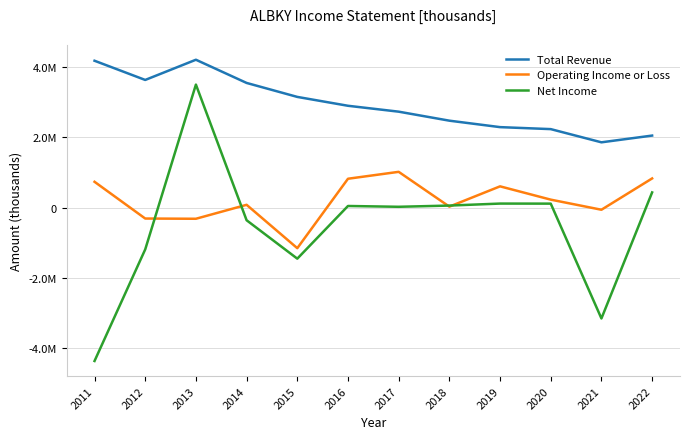

The value of Total Revenue at 2014 is 3542200. True or false?

True